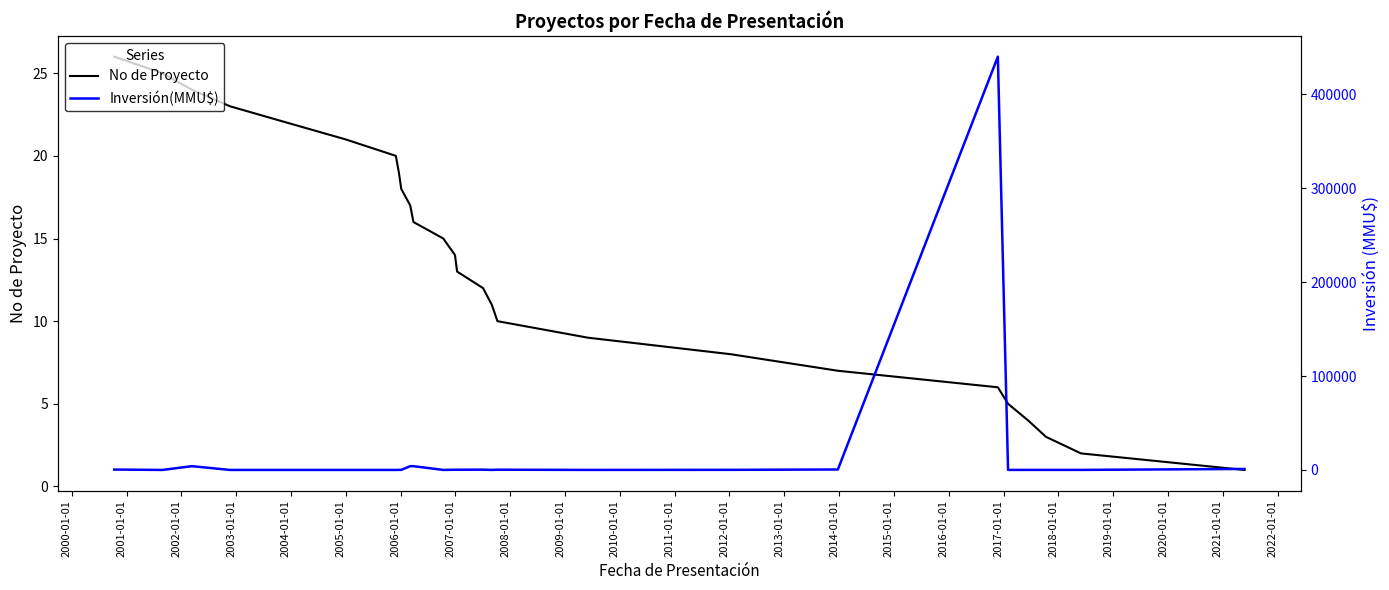

Which series has the largest range (max minus min)?

Inversión(MMU$)